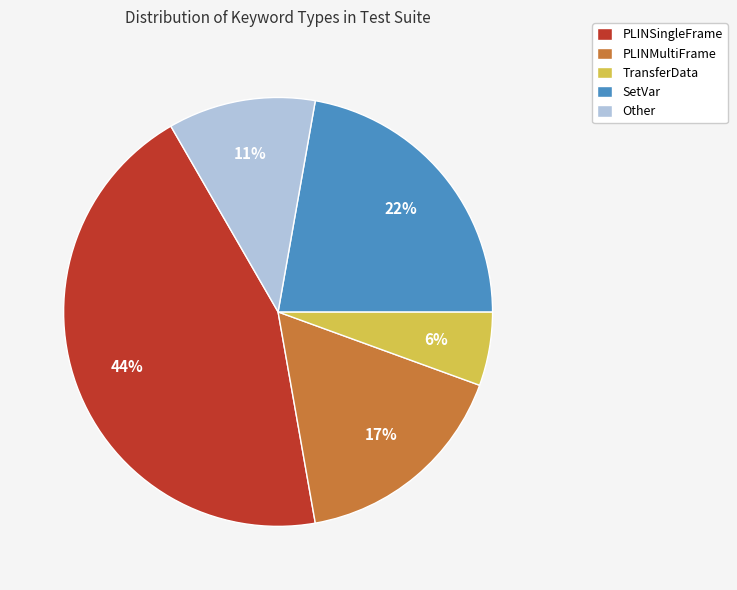

To the nearest percent, what is the difference between the PLINSingleFrame and SetVar slice percentages?

22%